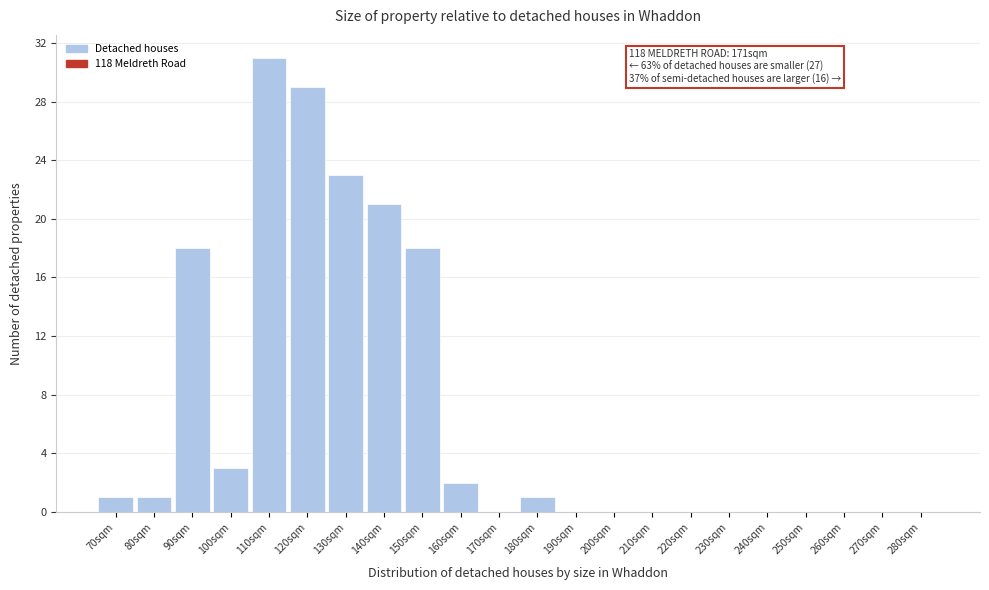

Reading left to right, transcribe all the data shown in this chart.

70sqm=1	80sqm=1	90sqm=18	100sqm=3	110sqm=31	120sqm=29	130sqm=23	140sqm=21	150sqm=18	160sqm=2	170sqm=0	180sqm=1	190sqm=0	200sqm=0	210sqm=0	220sqm=0	230sqm=0	240sqm=0	250sqm=0	260sqm=0	270sqm=0	280sqm=0